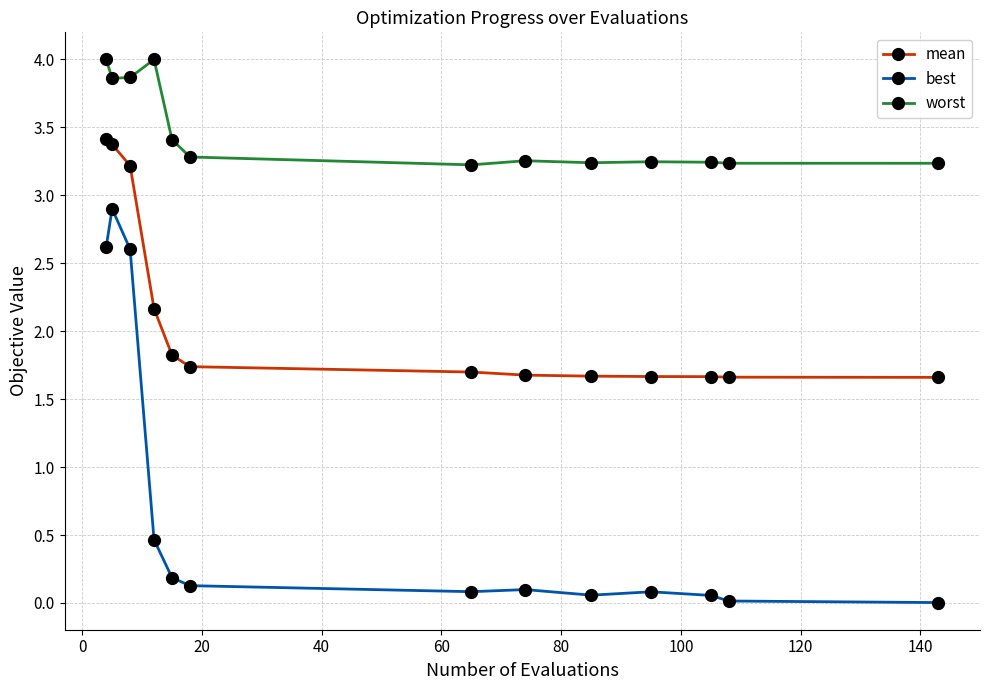

What is the difference between the second highest and second lowest values in the worst series?

0.8